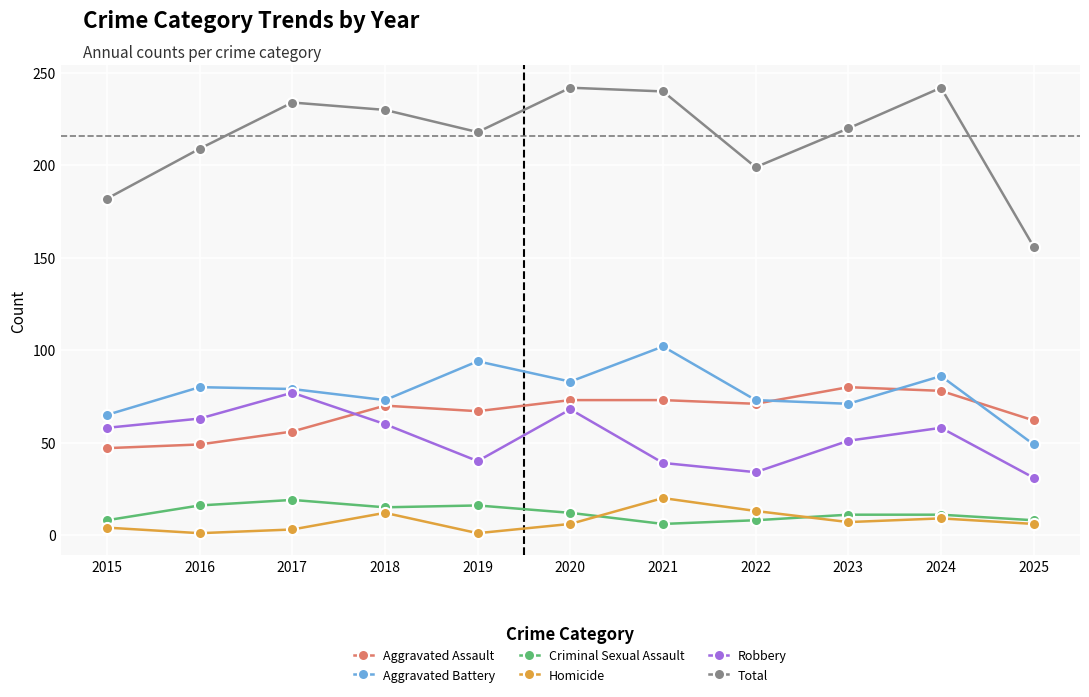

At which category does Robbery reach its first local peak?

2017